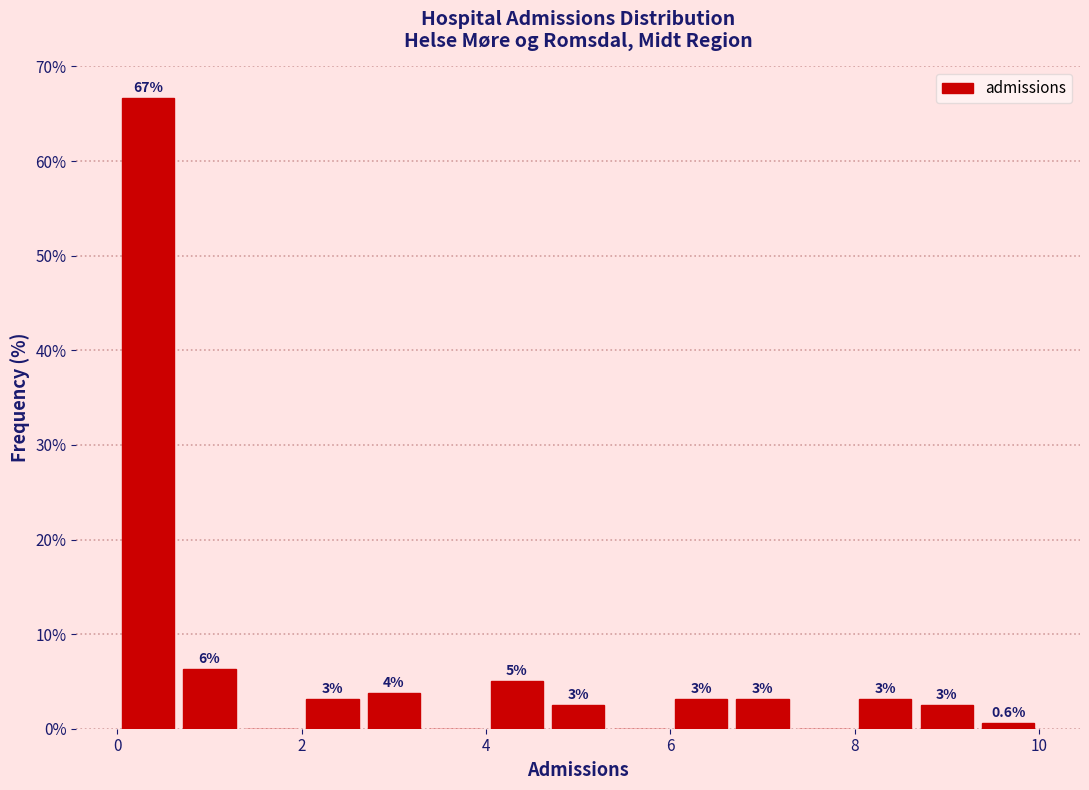

Read against the x-axis, roughly where is the centre of the tallest bar?

0.4